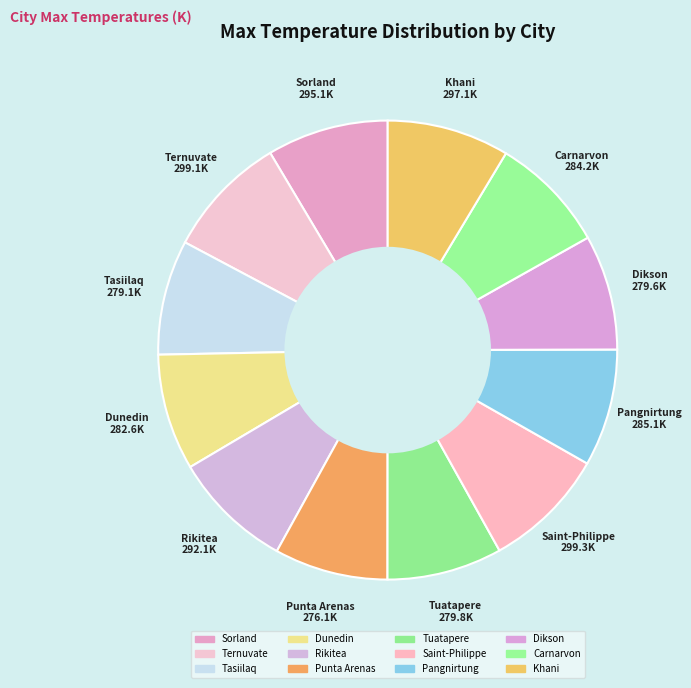

Approximately how many times larger is the value at Pangnirtung compared to Ternuvate?

1.0